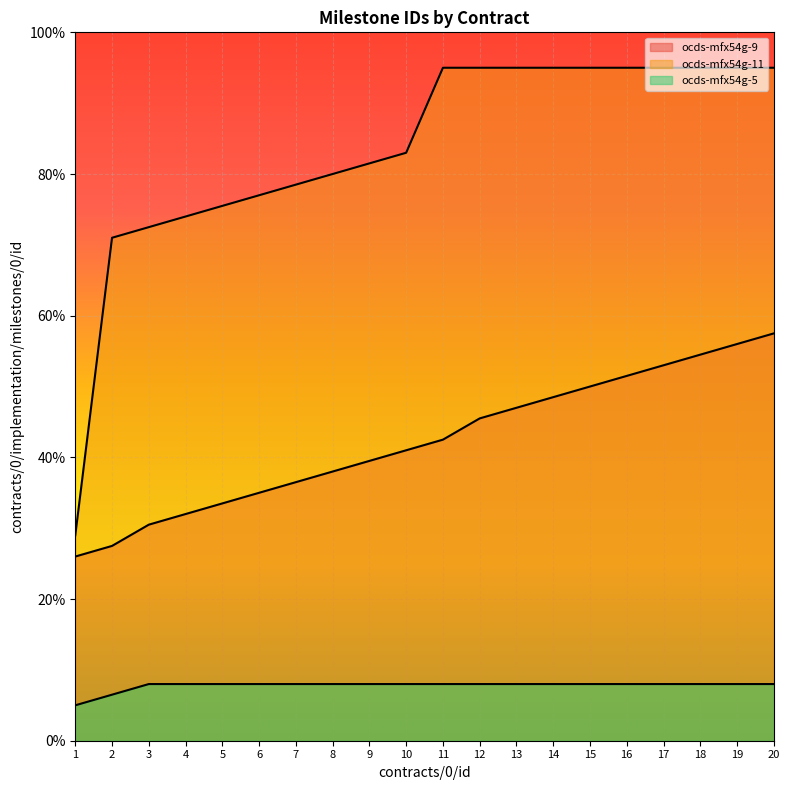

At which category is the sum across all series the highest?

20